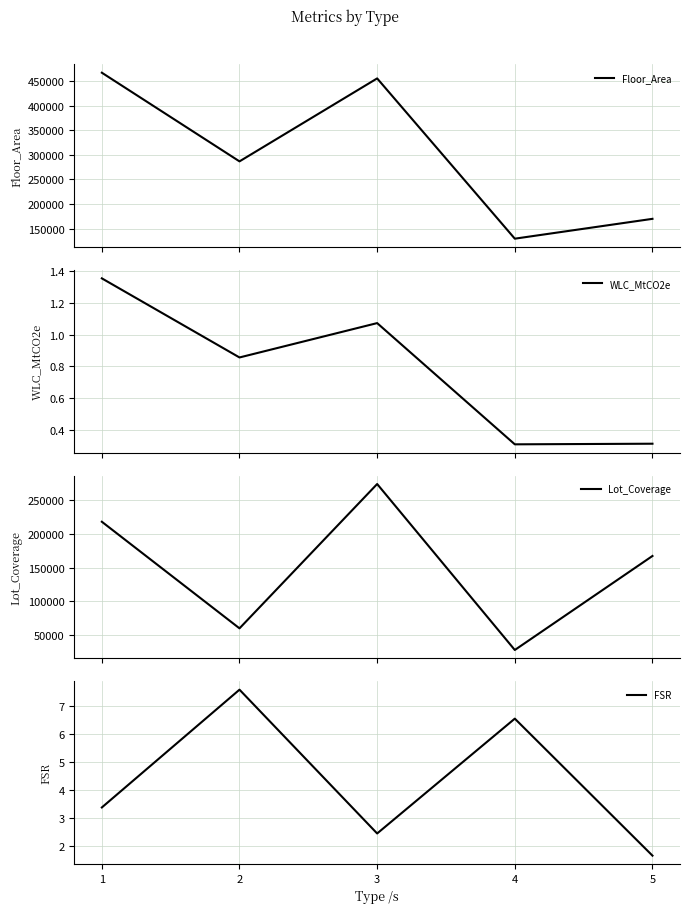

What is the value of the Lot_Coverage point at the 3rd from the left?

274384.5